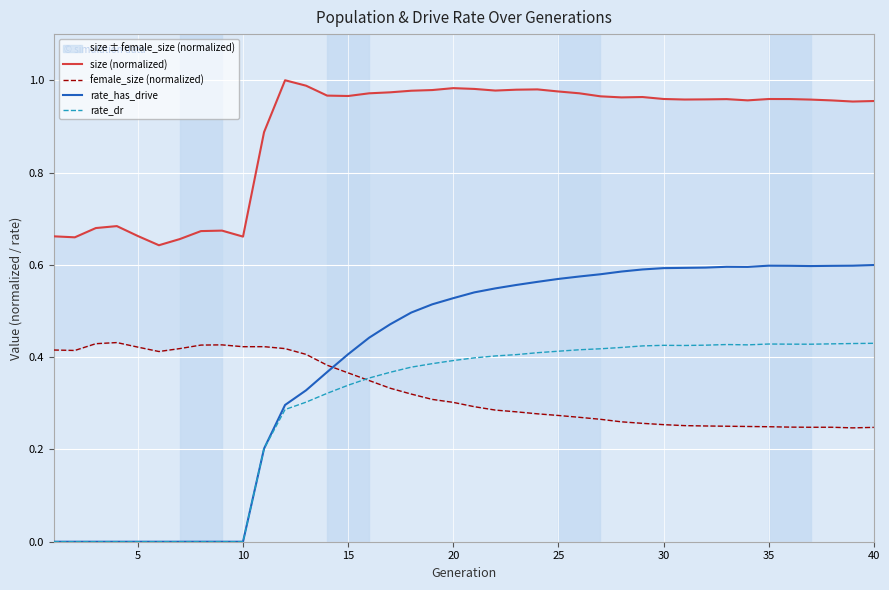

The rate_has_drive series shows 0.9 at 25. True or false?

False